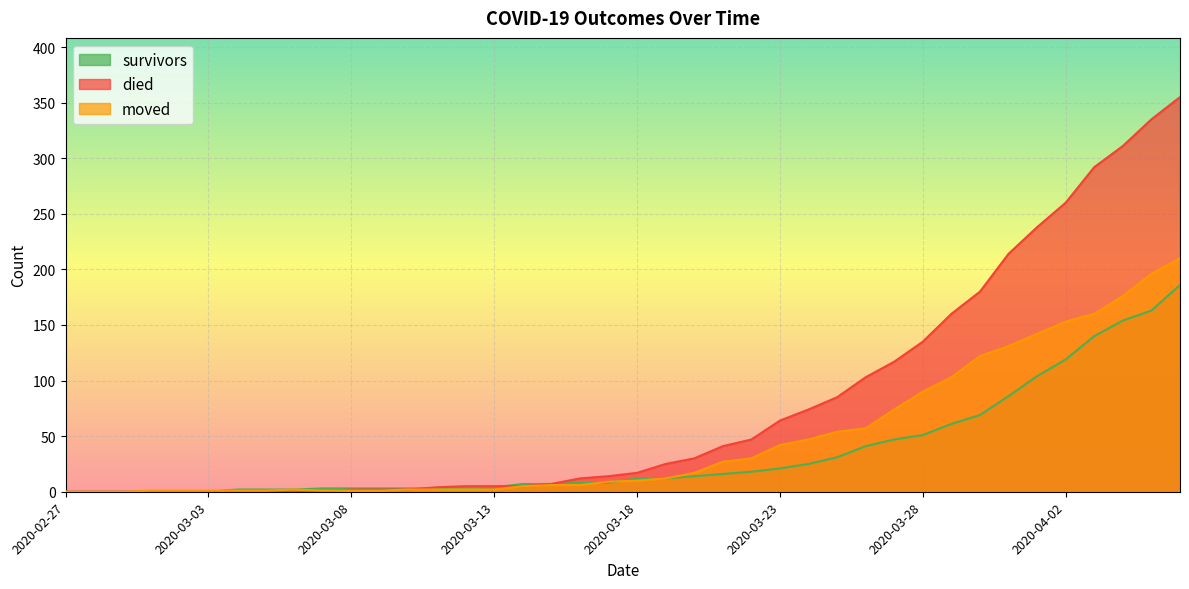

How many intersections are there between survivors and moved?

3